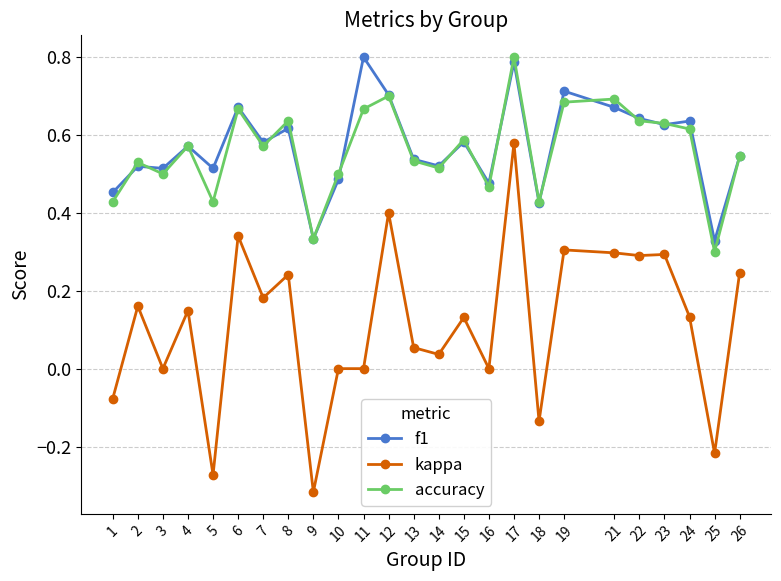

At how many categories does at least one series exceed 0?

25